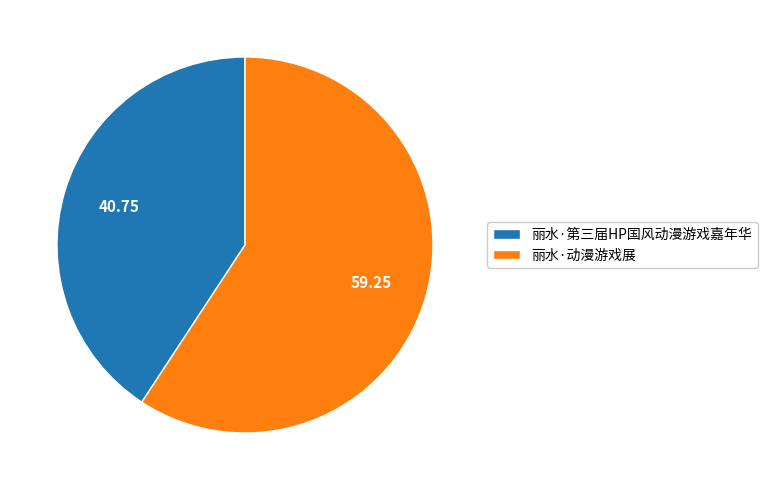

What is the largest slice in the pie chart?

丽水·动漫游戏展